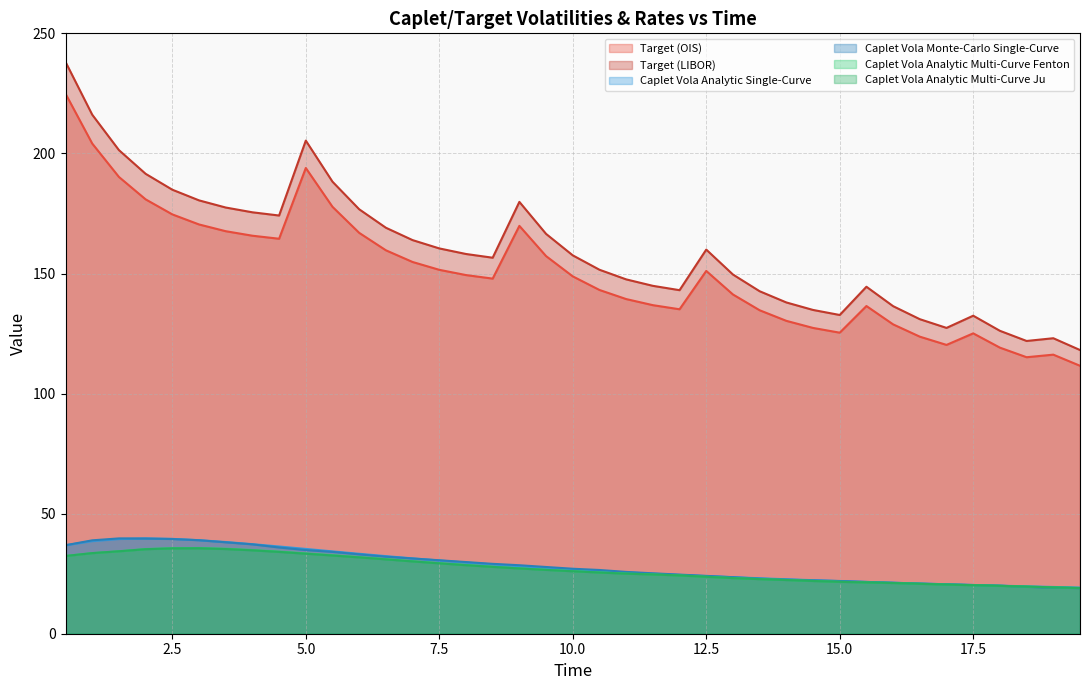

Which has a higher value, 8.0 or 19.5?

8.0